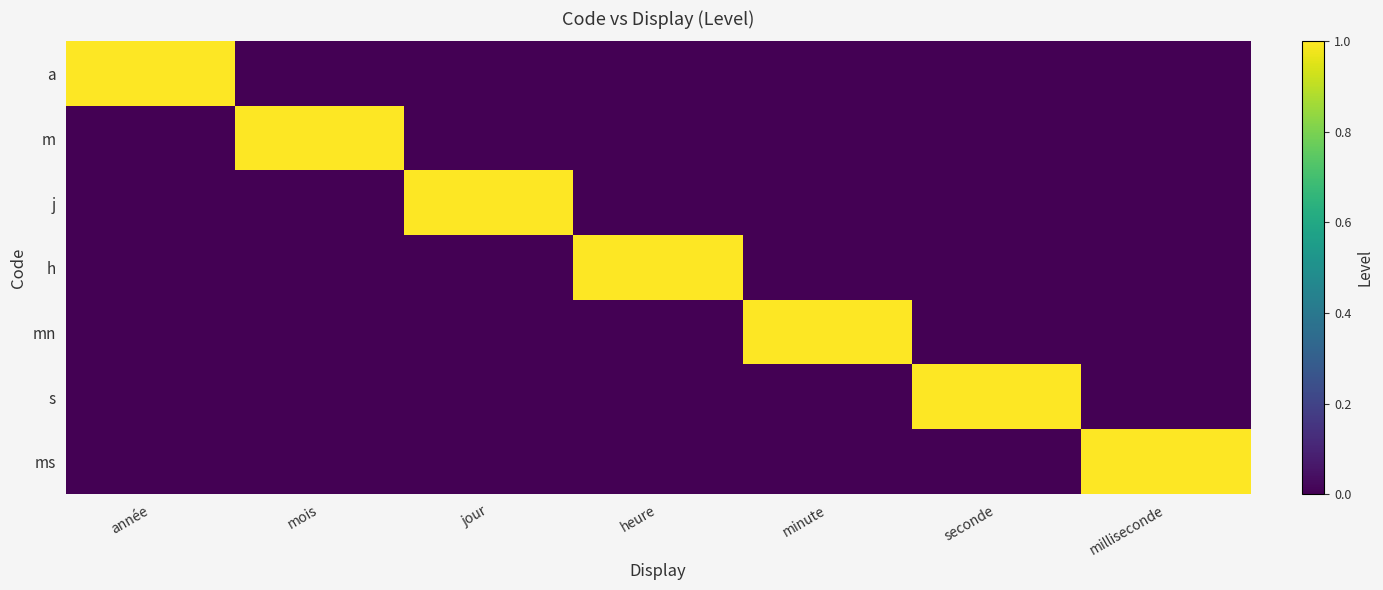

How many data points does each series have?

7